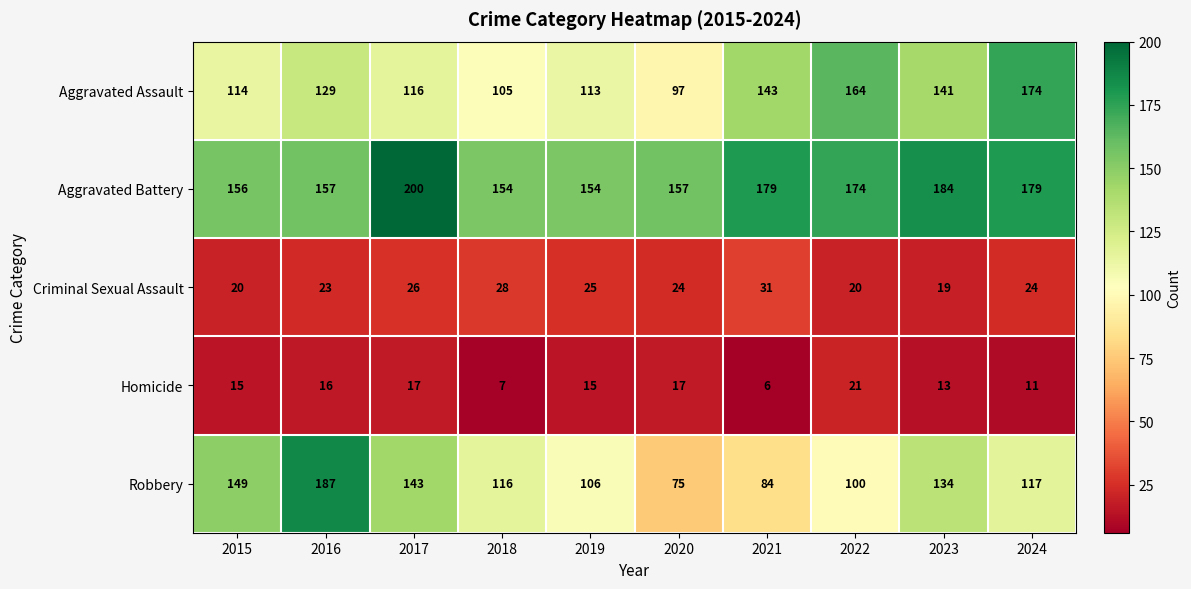

True or false: Criminal Sexual Assault has a value of 8 at 2024.

False